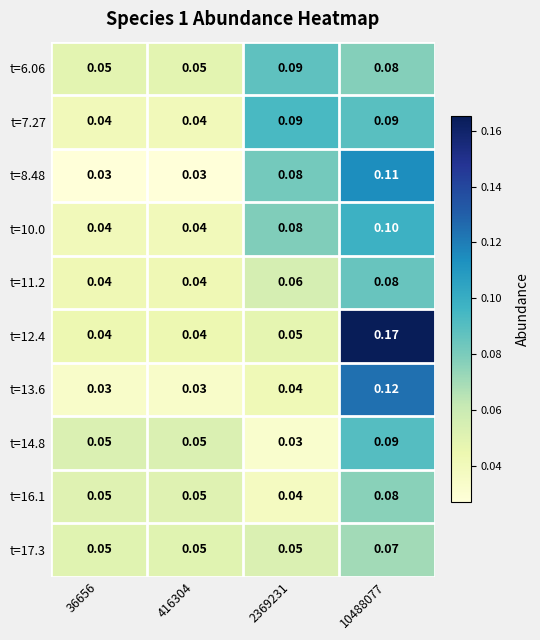

Is the value of t=7.27 at 2369231 greater than the value of t=12.4 at 2369231?

Yes